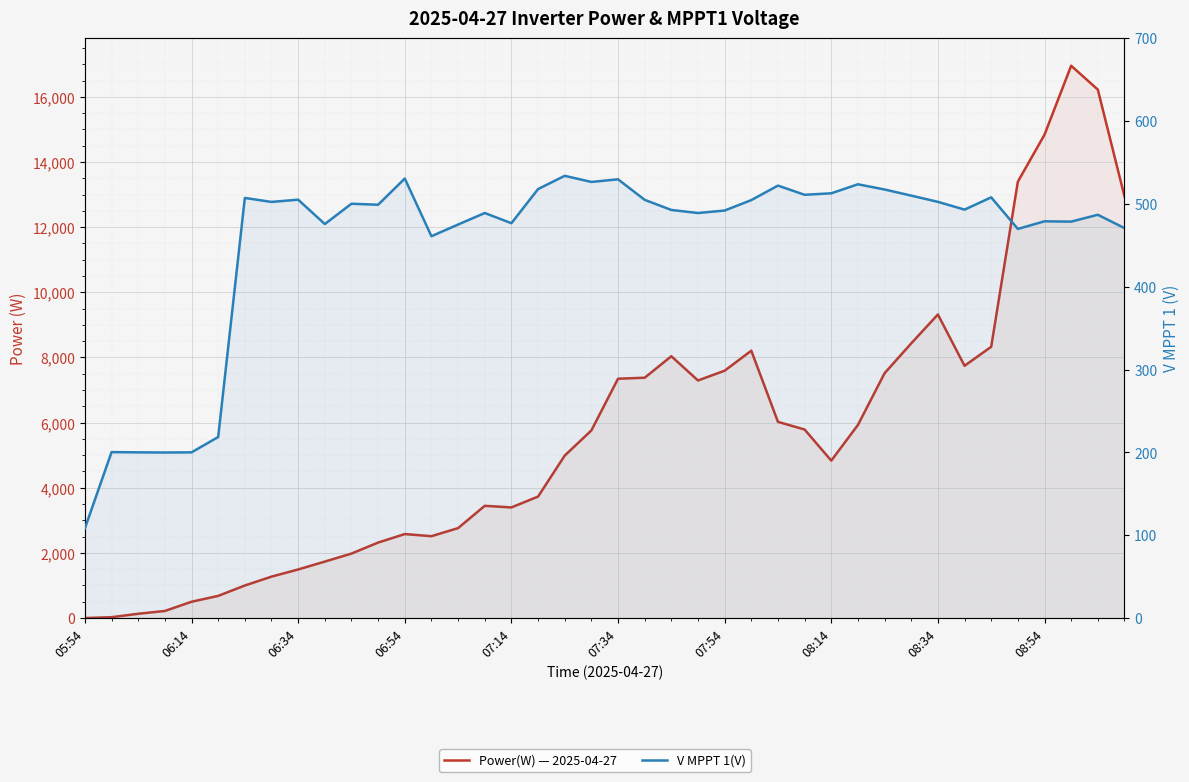

What are all the series names shown in the legend?

Power(W) — 2025-04-27, V MPPT 1(V)